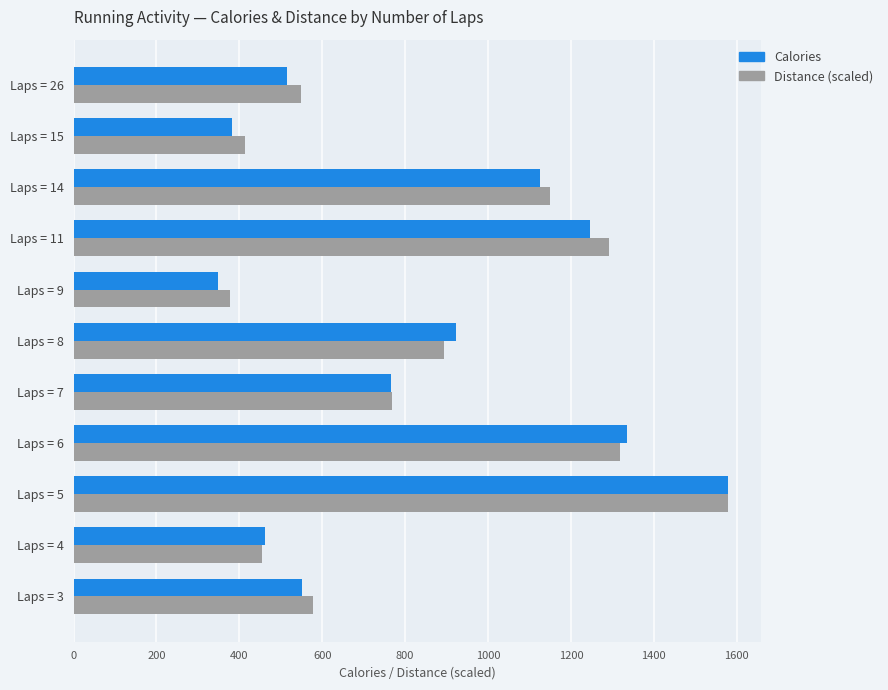

At which label does Calories reach its peak?

Laps = 5